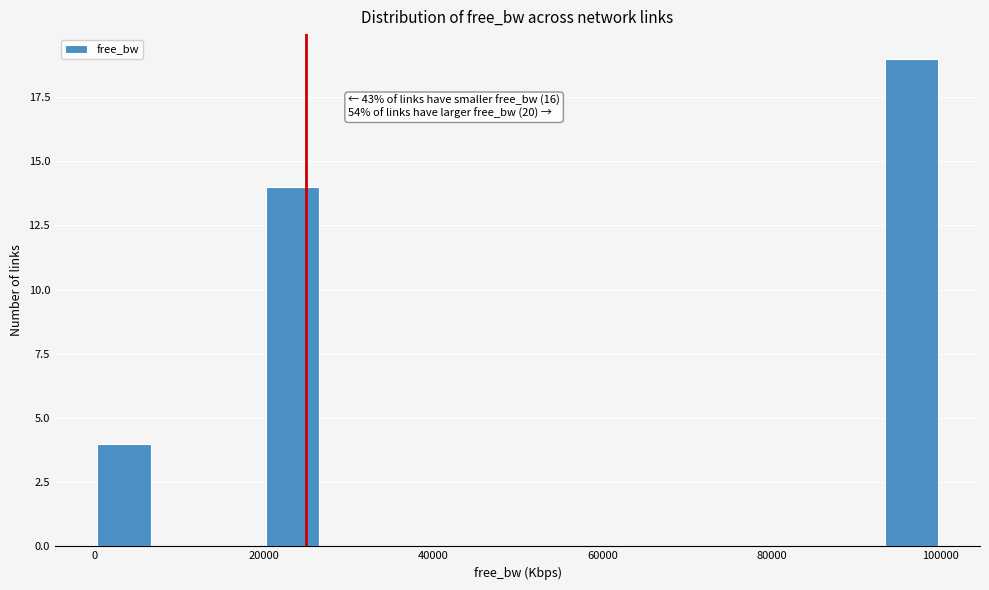

Around what value on the x-axis is the tallest bar? Give the approximate position of its centre, as read against the axis.

96000